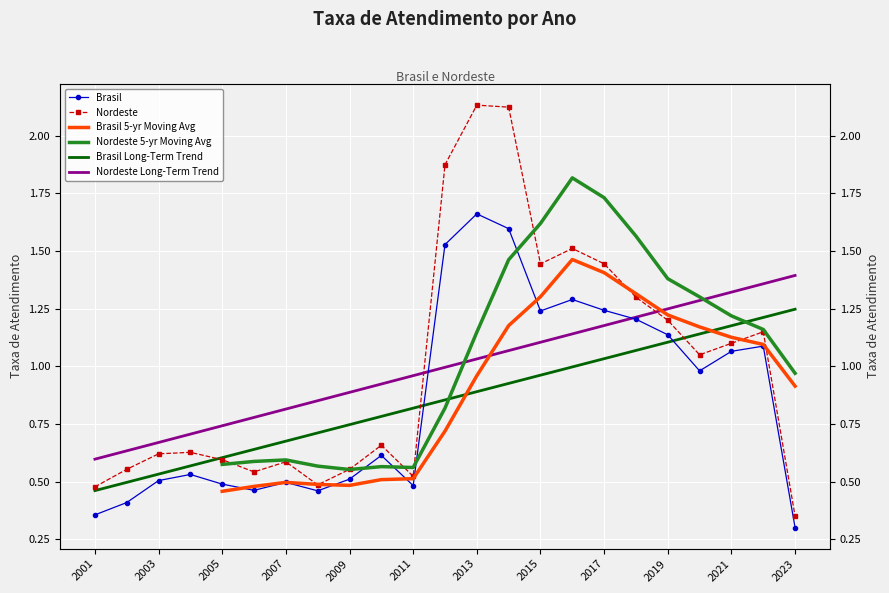

What is the minimum value for Nordeste?

0.3